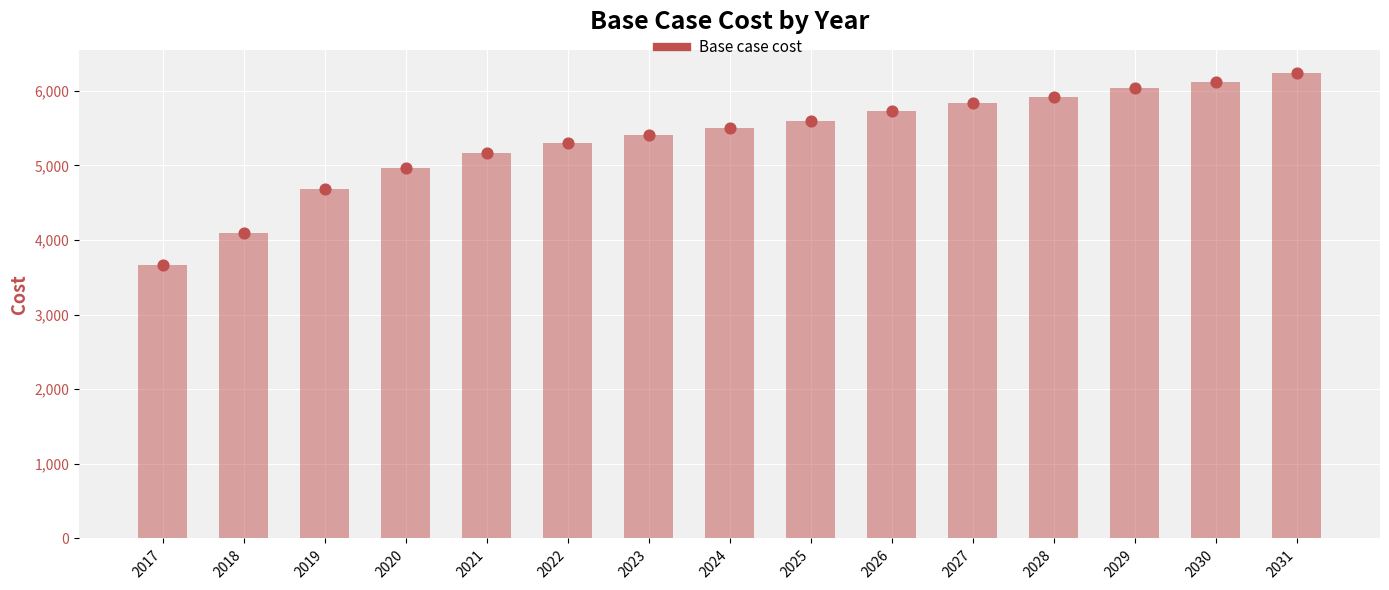

What is the ratio of the value at 2018 to the value at 2031?

0.7